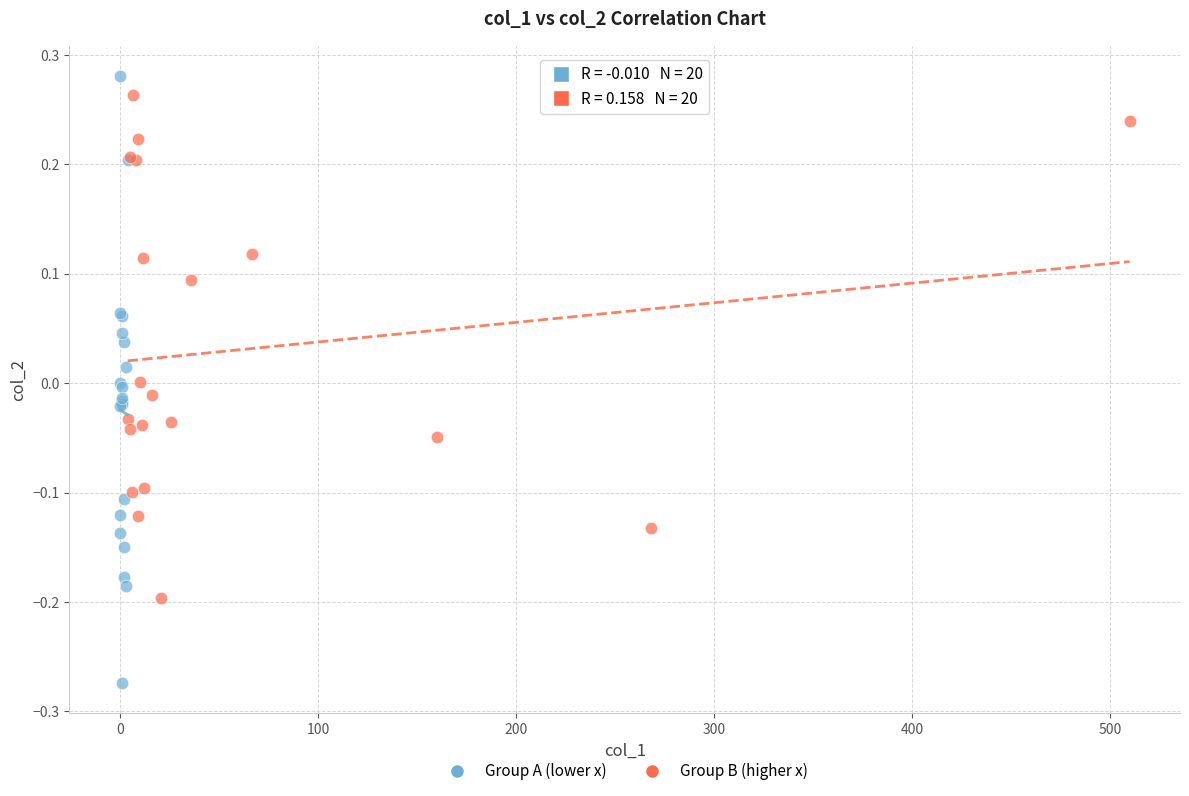

Which series reaches the maximum Y coordinate?

Group A (lower x)